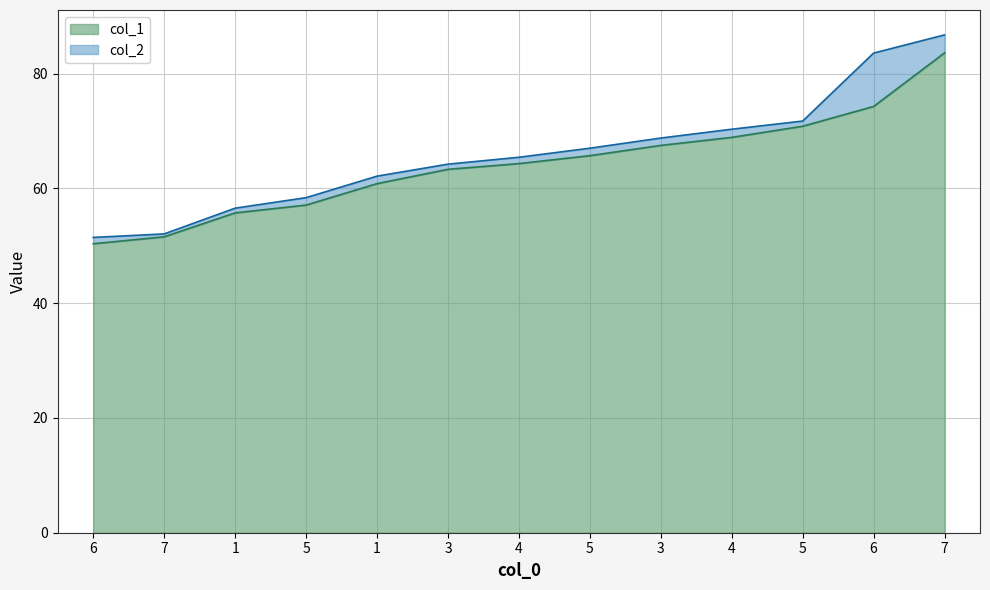

True or false: col_1 has a value of 96.4 at 5.

False